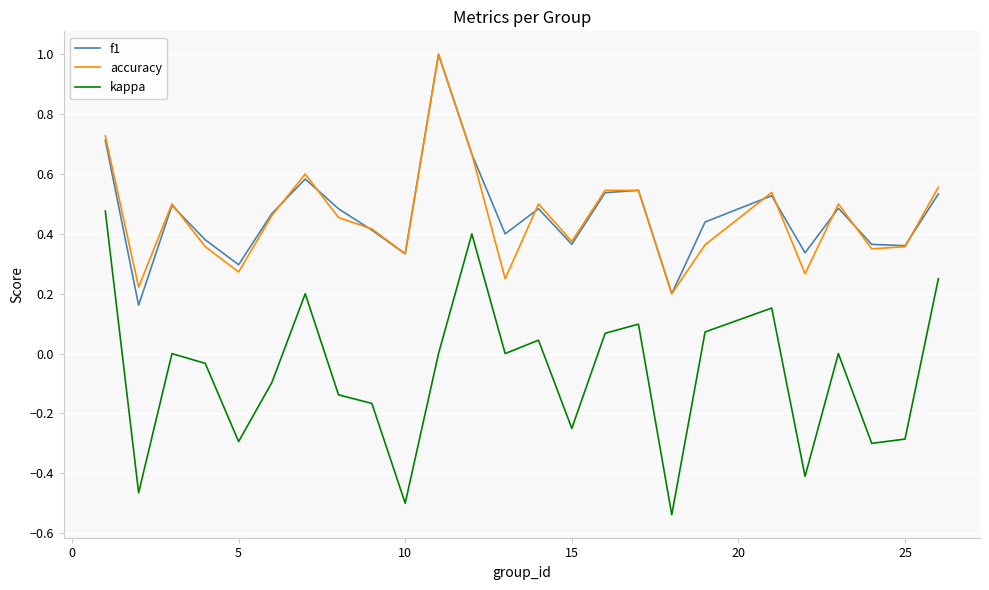

Which series has the widest spread of values?

kappa